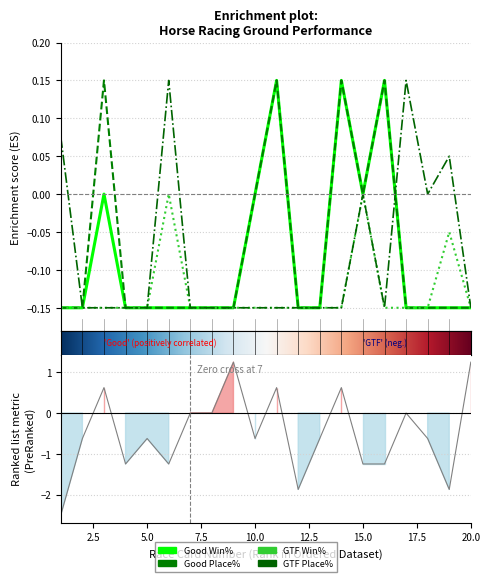

Rank the series by their maximum value, from highest to lowest.

Good Win%, Good Place%, Good To Firm Place%, Good To Firm Win%